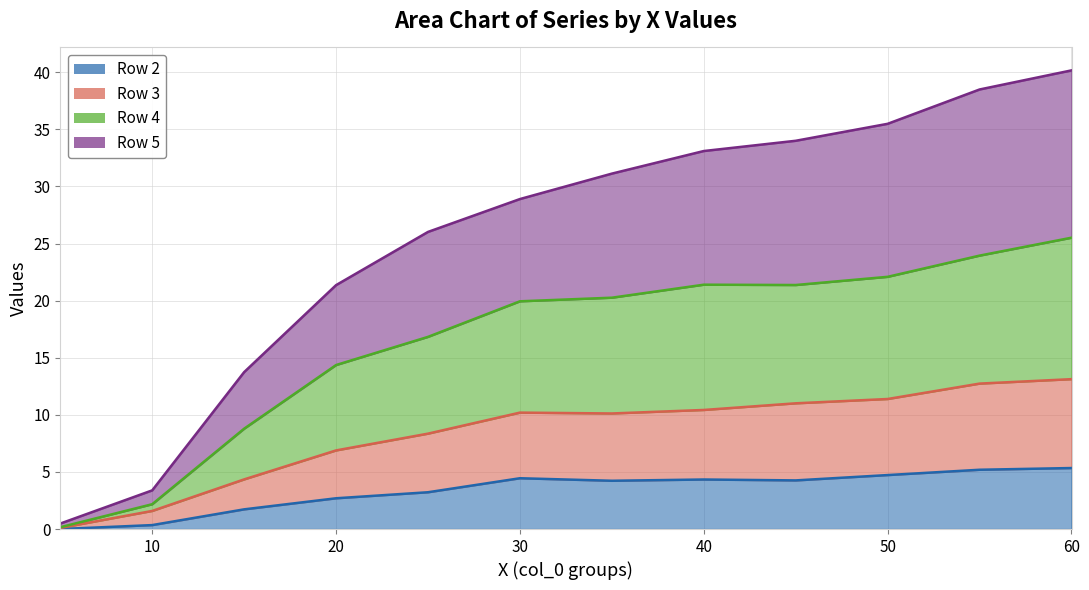

True or false: Row 5 and Row 3 intersect in this chart.

False